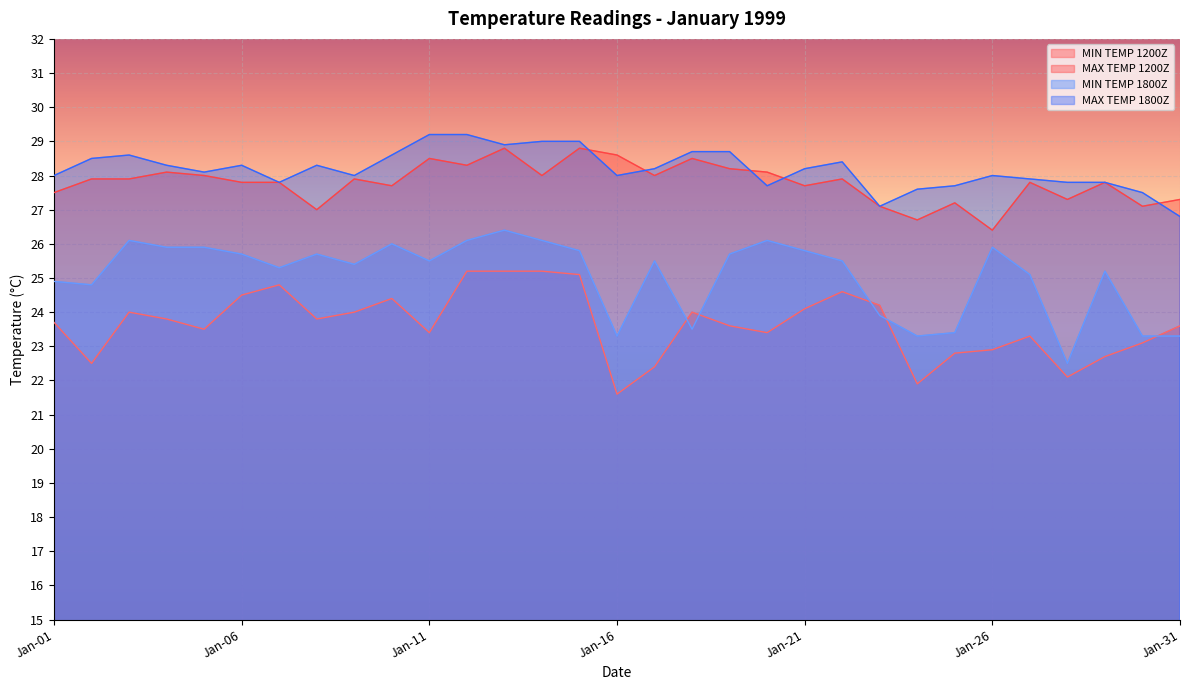

What is the value of the MIN TEMP 1800Z point at the 12th from the left?

26.1